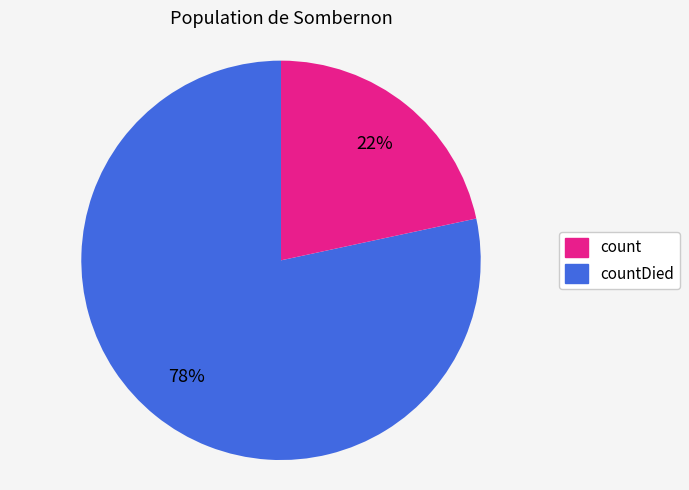

Which has a higher value, countDied or count?

count